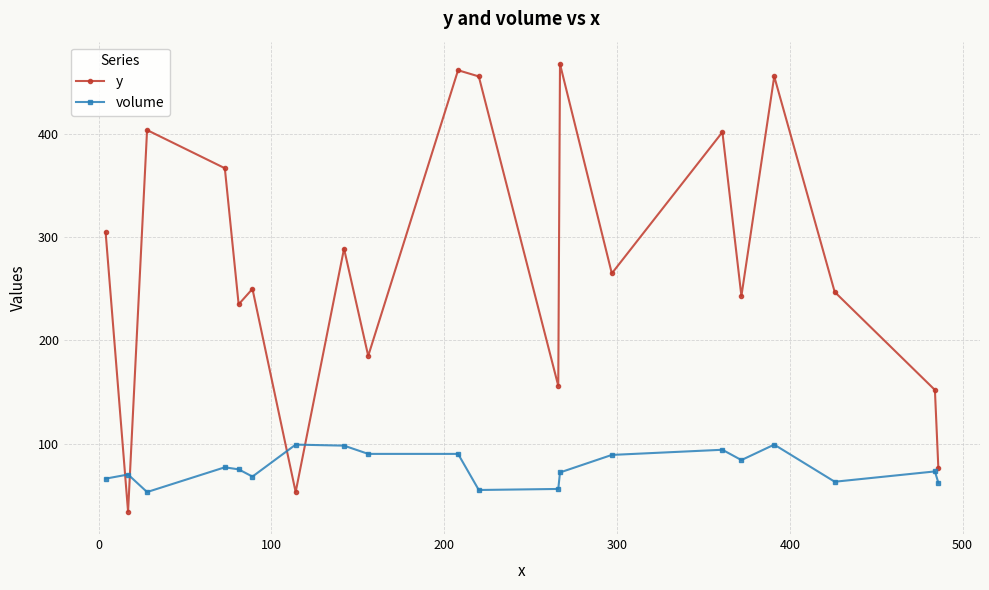

Rank the series by their average value, from highest to lowest.

y, volume